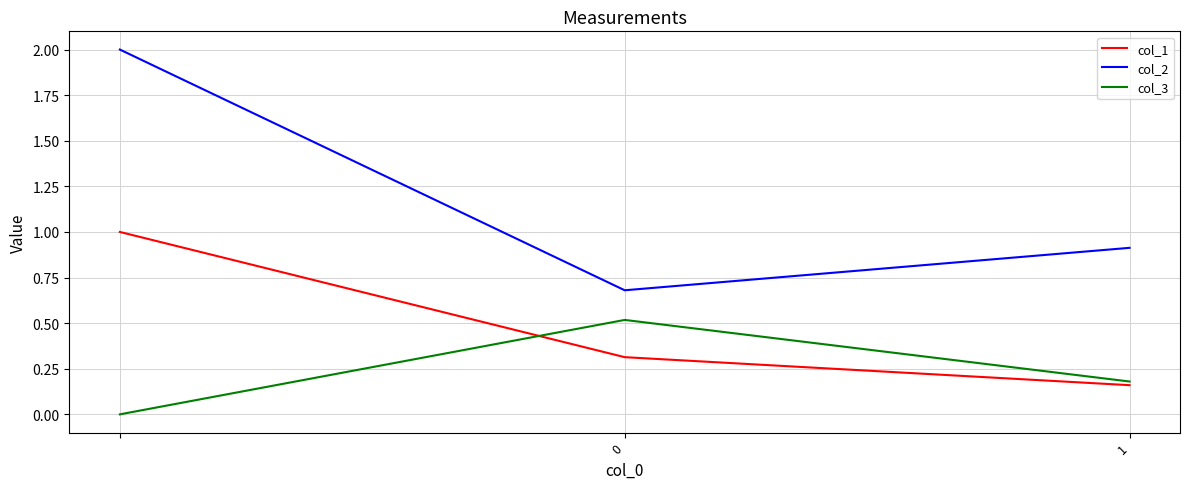

List the series in order of their peak value, lowest first.

col_3, col_1, col_2